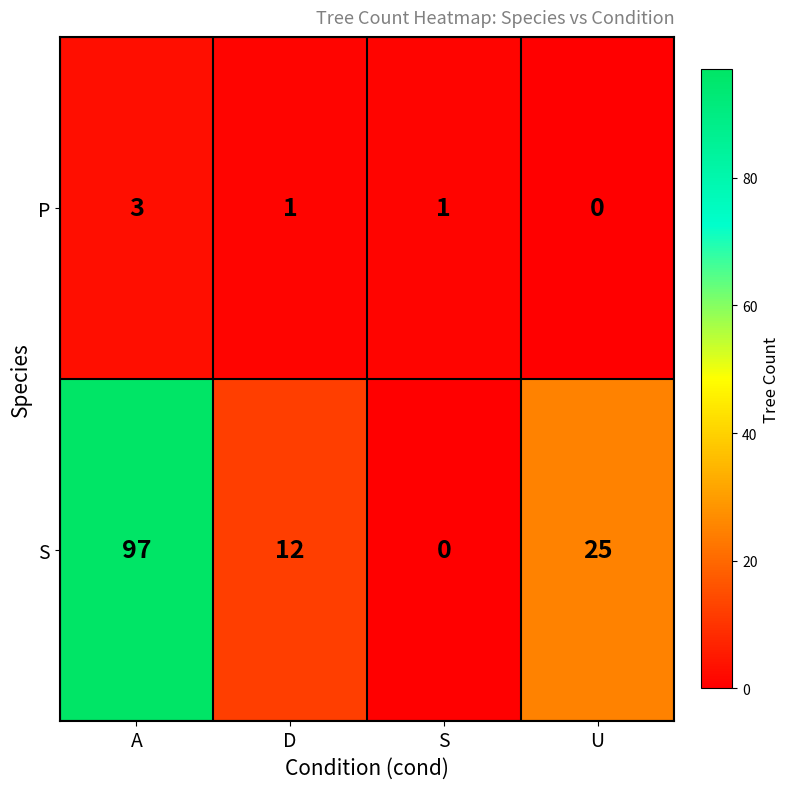

What is the sum of the P values at A and S?

4